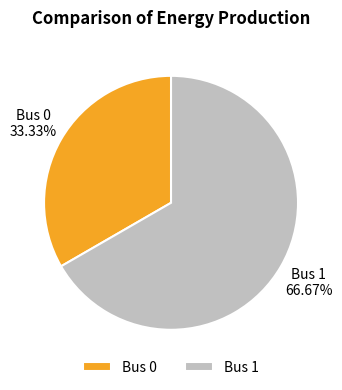

Does Bus 0 represent more than half of the total?

No